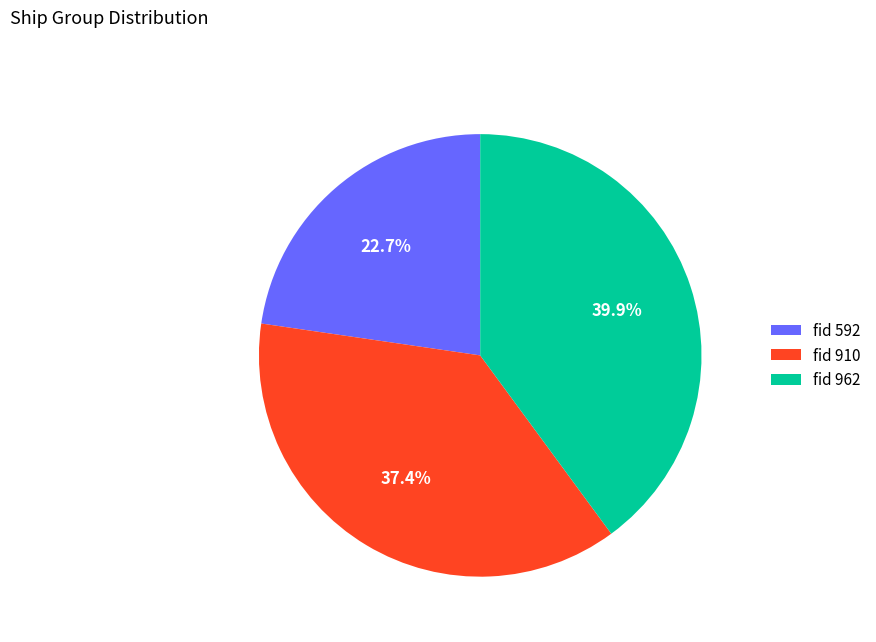

To the nearest percent, what is the average slice percentage?

33%